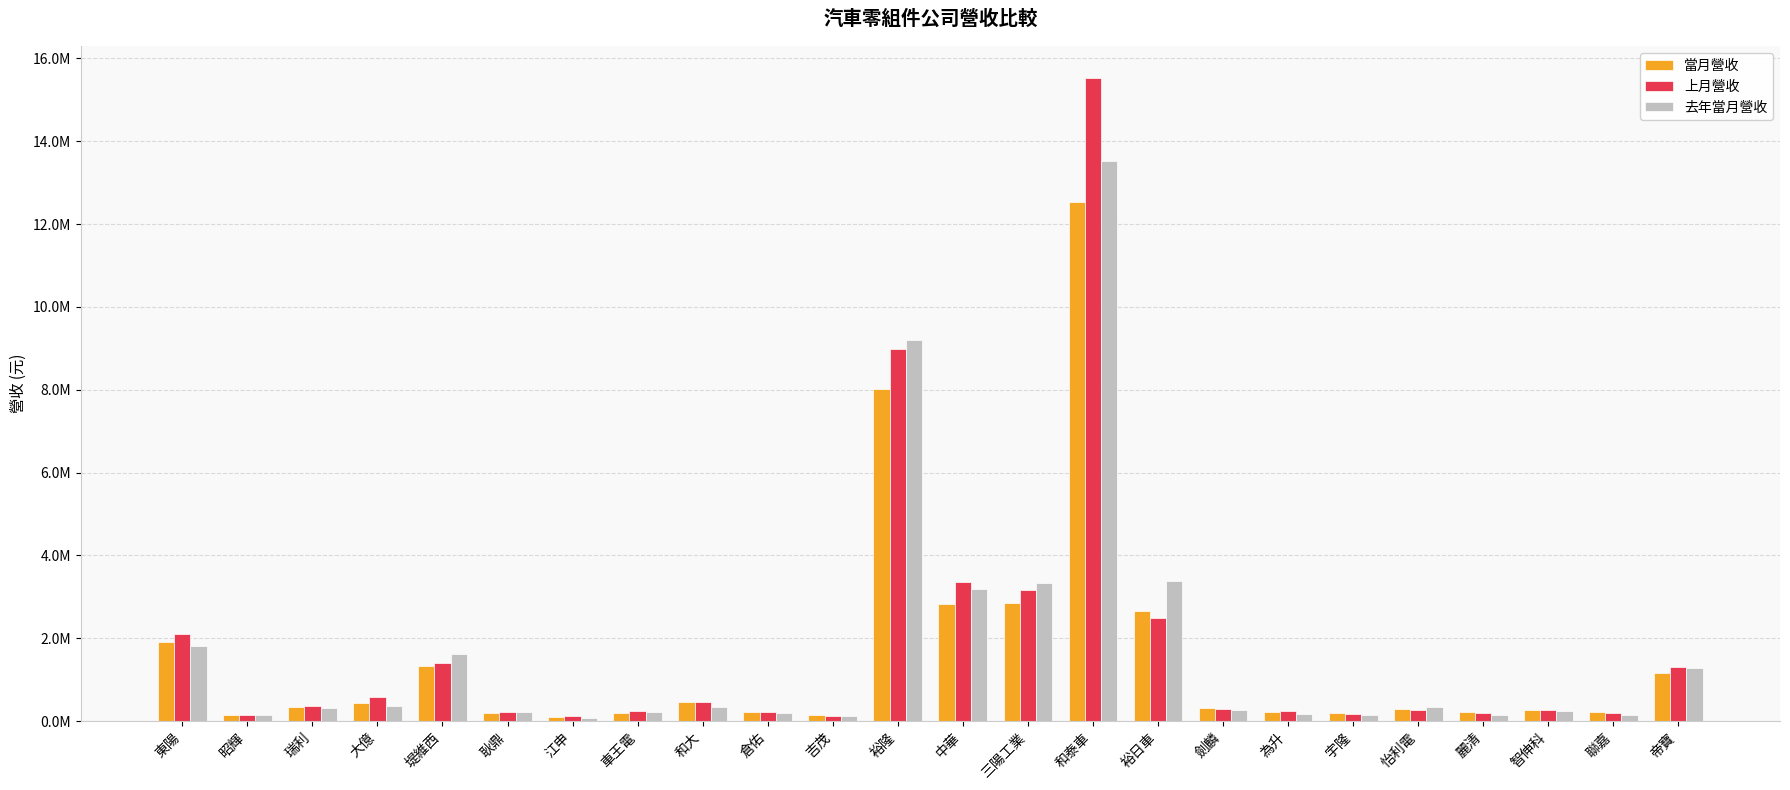

At which label does 去年當月營收 reach its peak?

和泰車